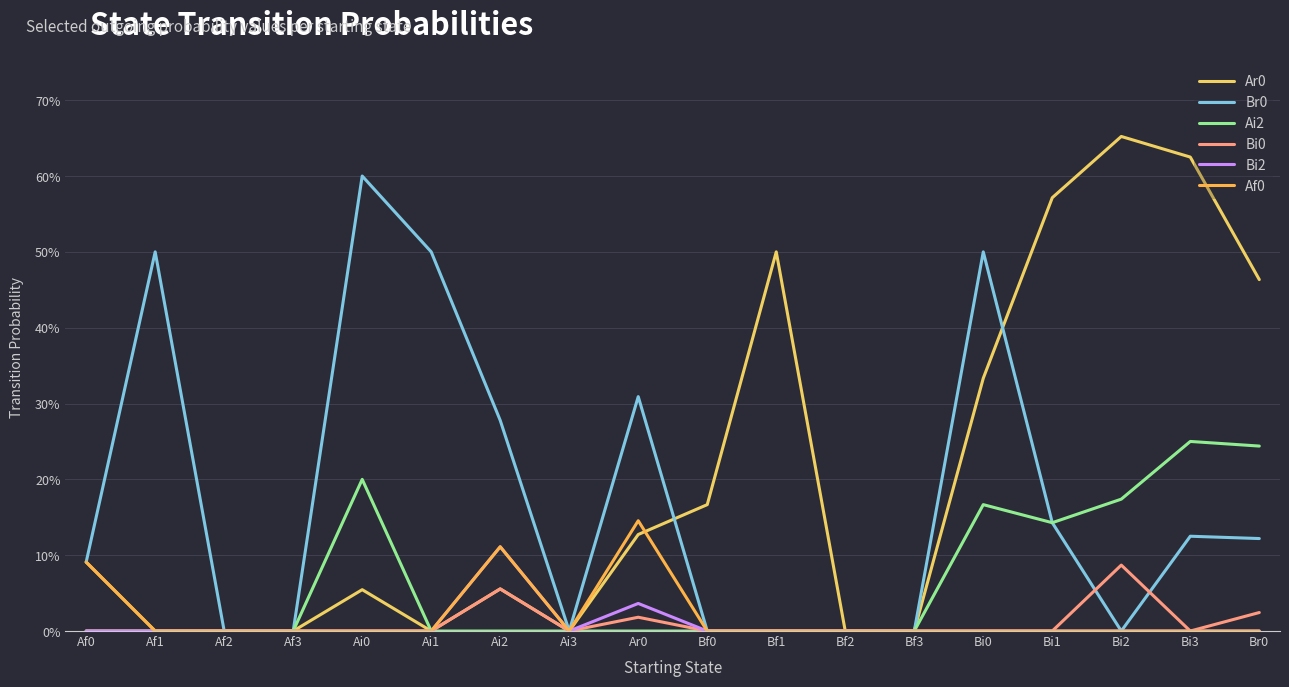

True or false: Ai2 has a value of 0.0 at Bf0.

True